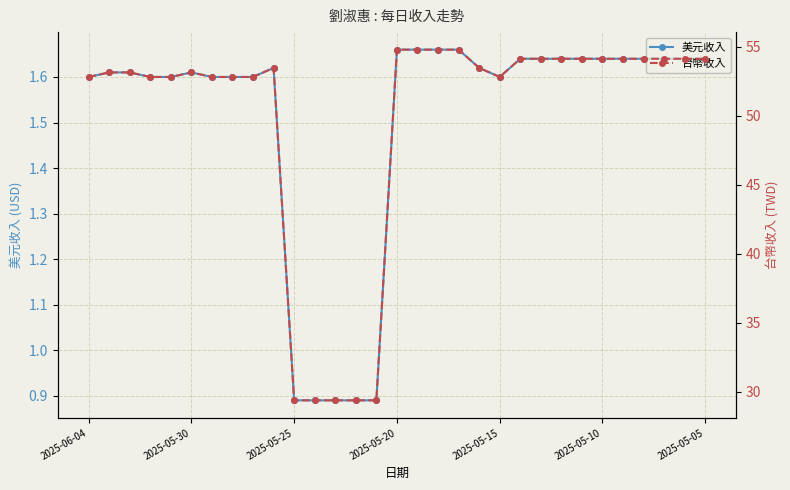

How many interior local valleys does the 台幣收入 series have?

1